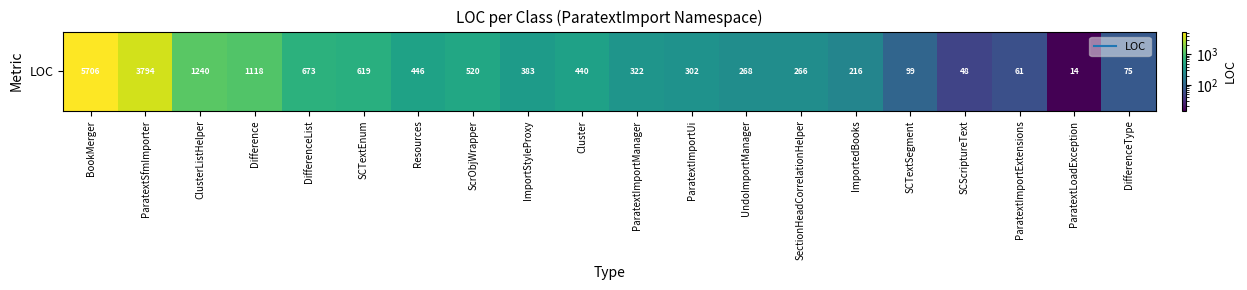

How many data points are less than 383?

10